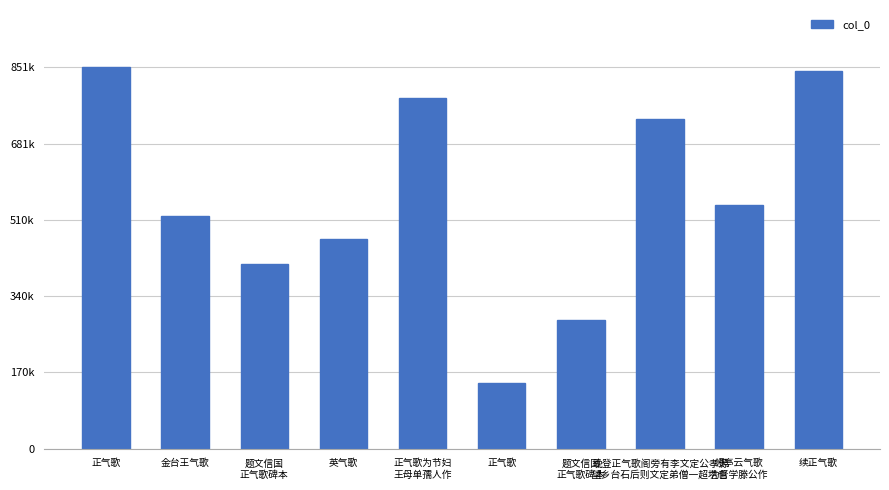

The value at 题文信国
正气歌碑本 is 615431. True or false?

False